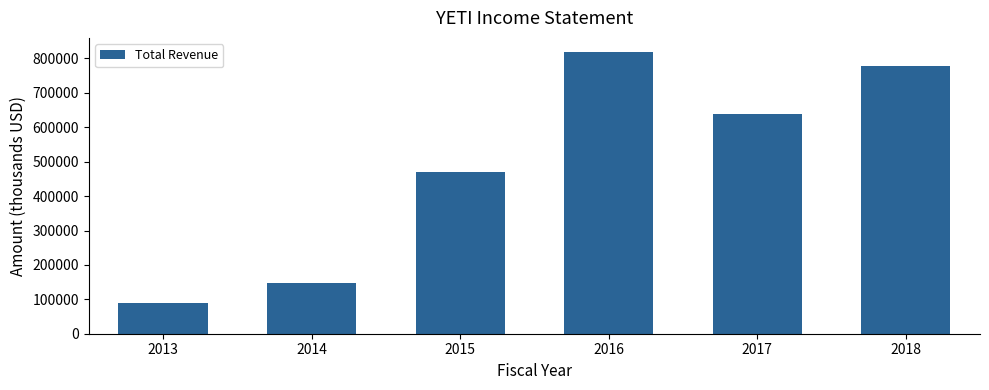

Are the bars grouped side by side (vs. stacked)?

No